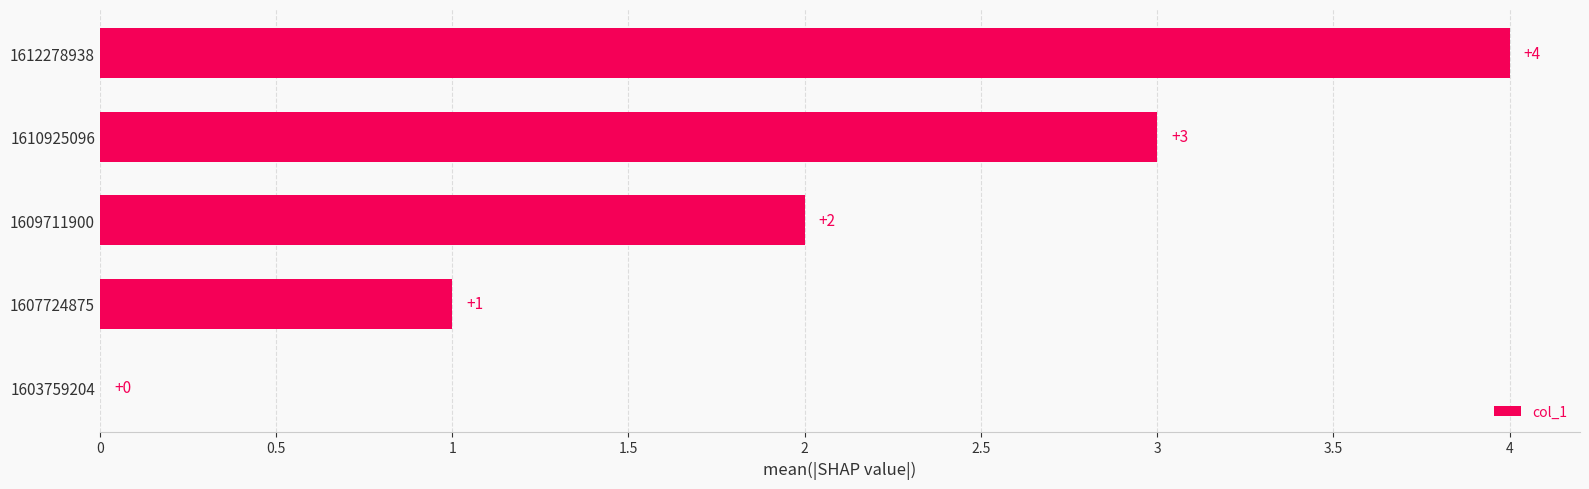

The chart shows a value of 4 at 1610925096. True or false?

False